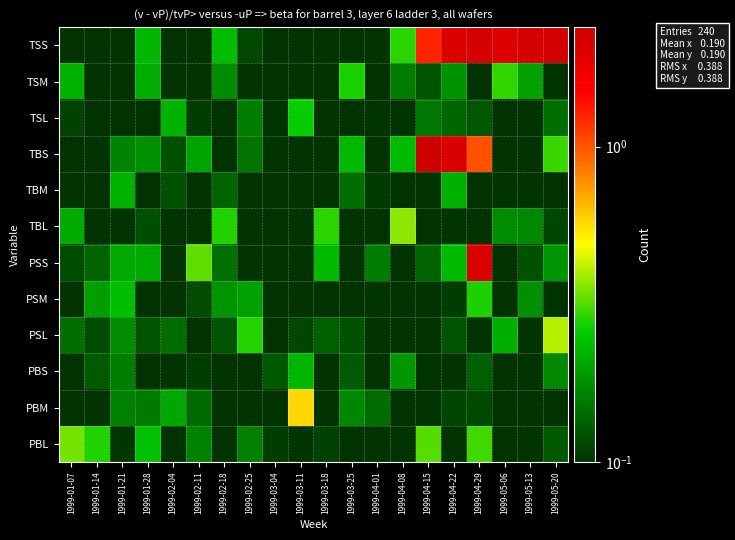

How many categories are shown in the chart?

20